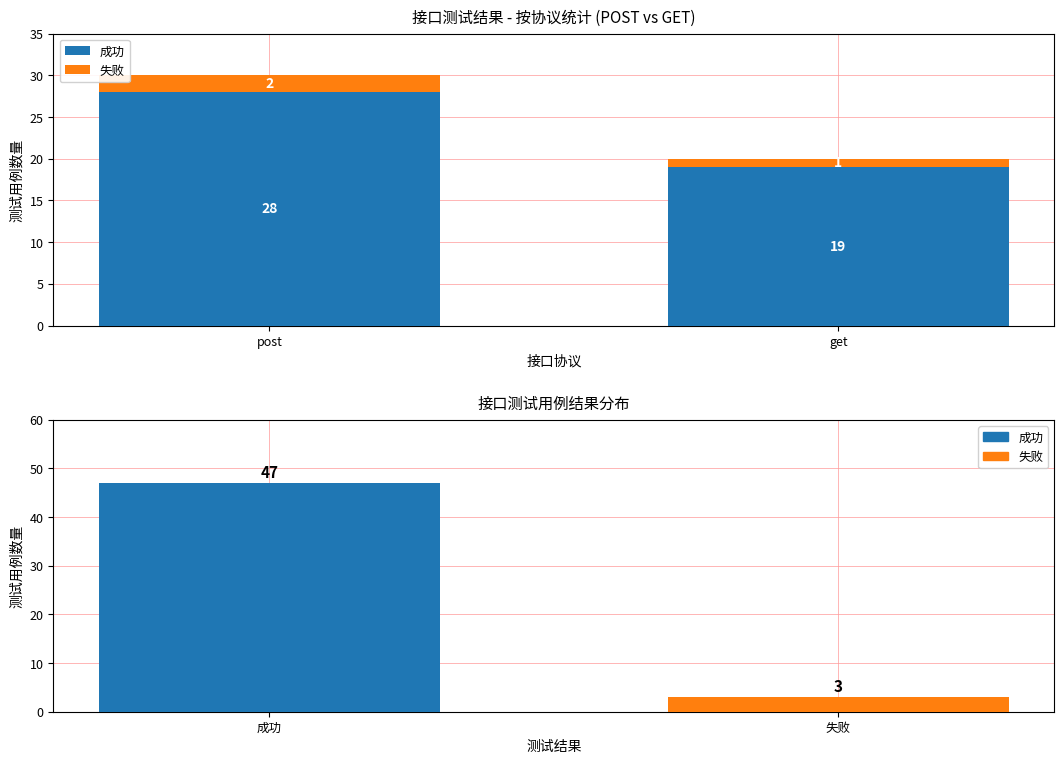

Reading right to left, transcribe all the data shown in this chart.

成功: 19	28
失败: 1	2
测试结果: 3	47